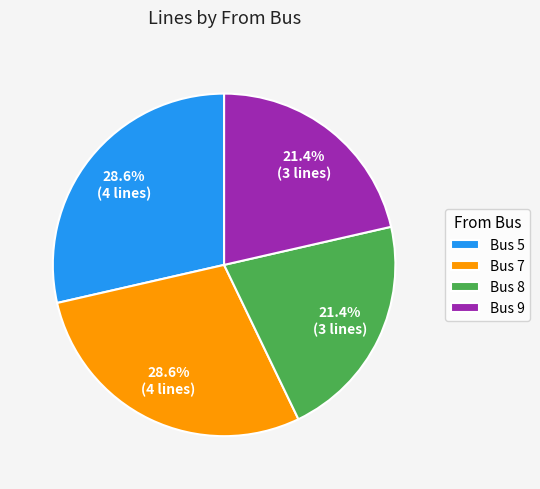

Is Bus 8 the majority of the pie?

No